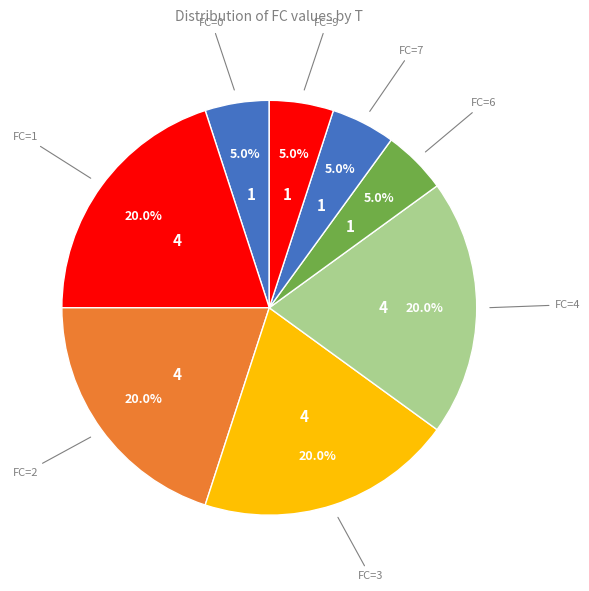

How many segments does this pie chart have?

8